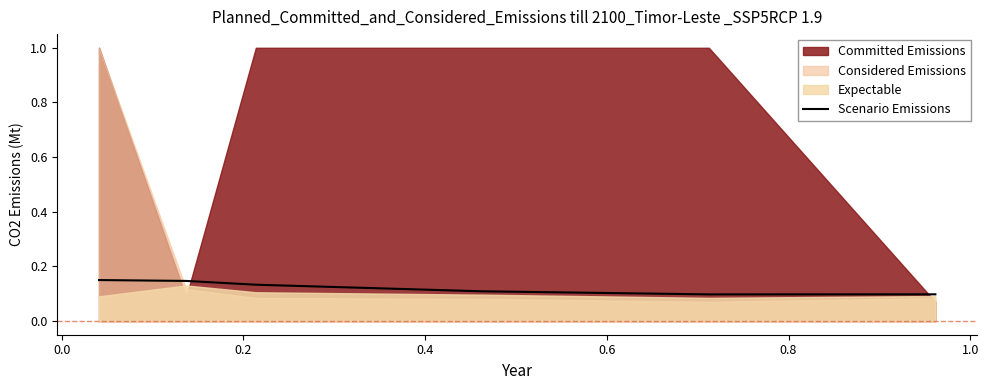

The chart shows a value of 0.1 at 0.6. True or false?

True